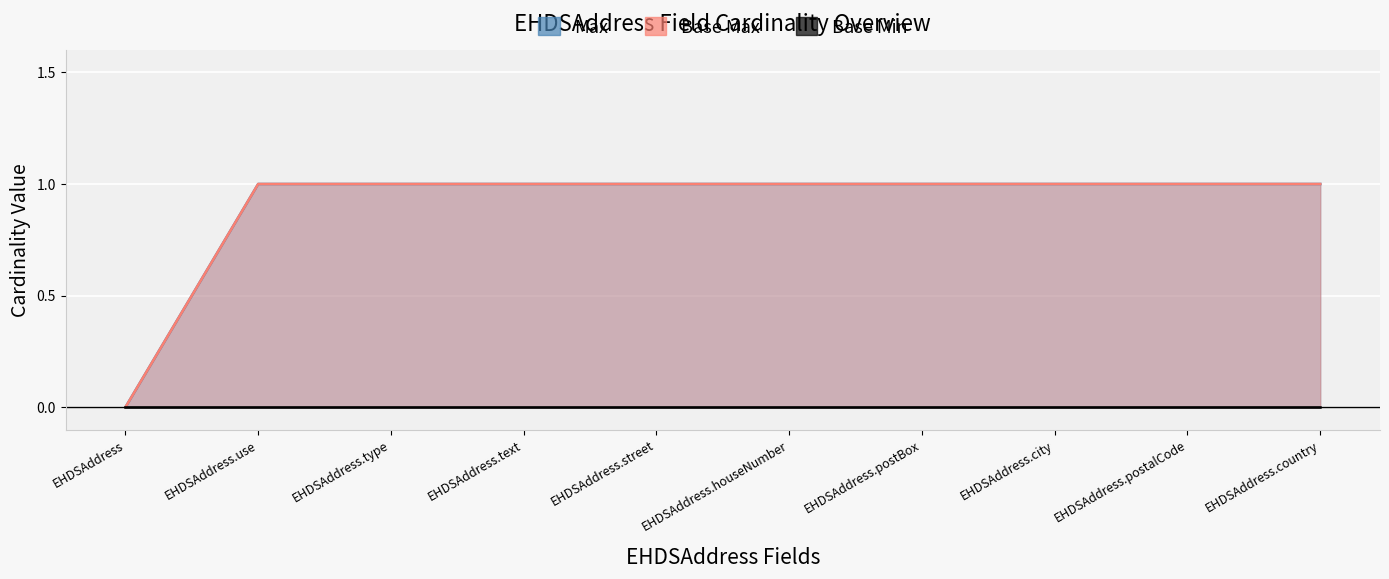

Is the value of Base Max at EHDSAddress.city greater than the value of Max at EHDSAddress.street?

No